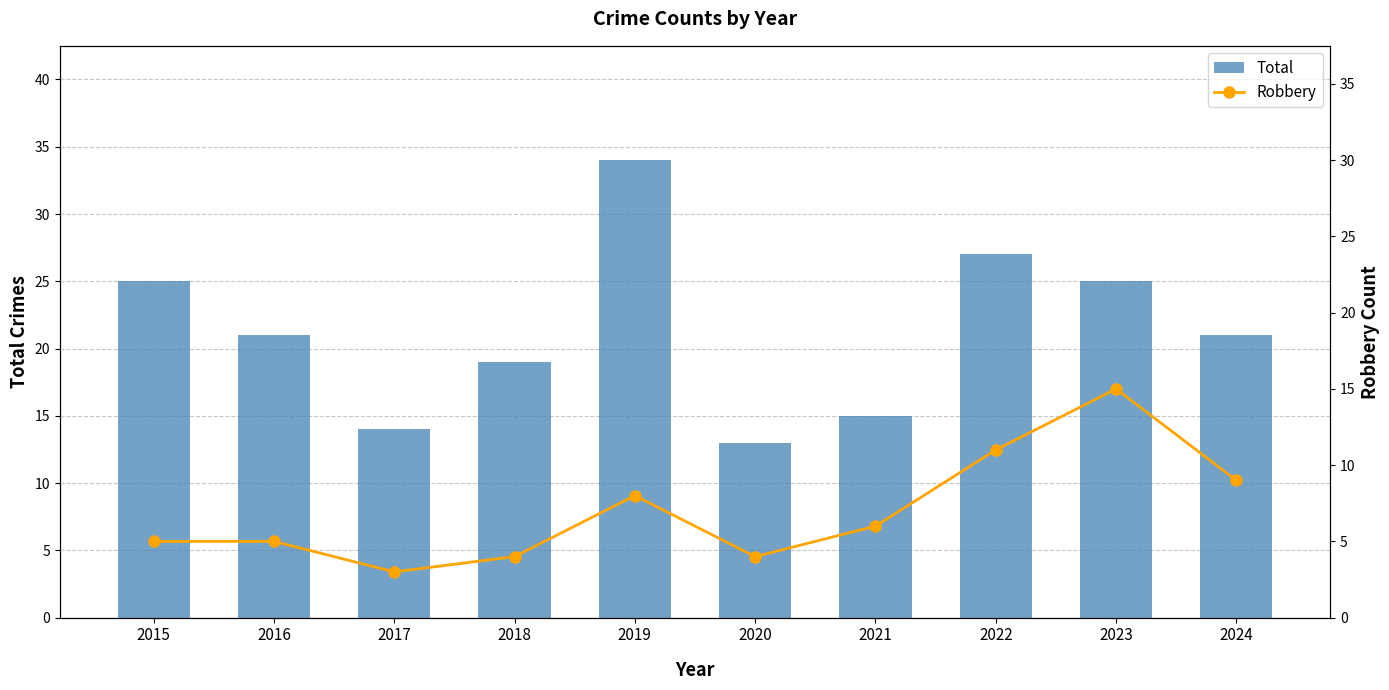

At which category is the sum across all series the highest?

2019